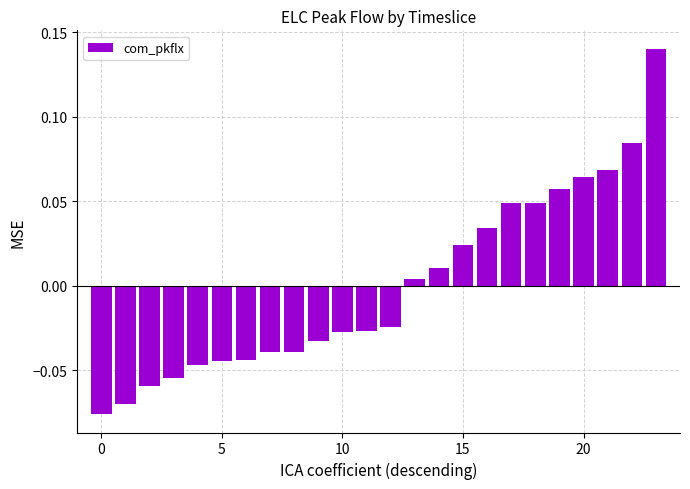

At which label does the data first exceed 0?

13